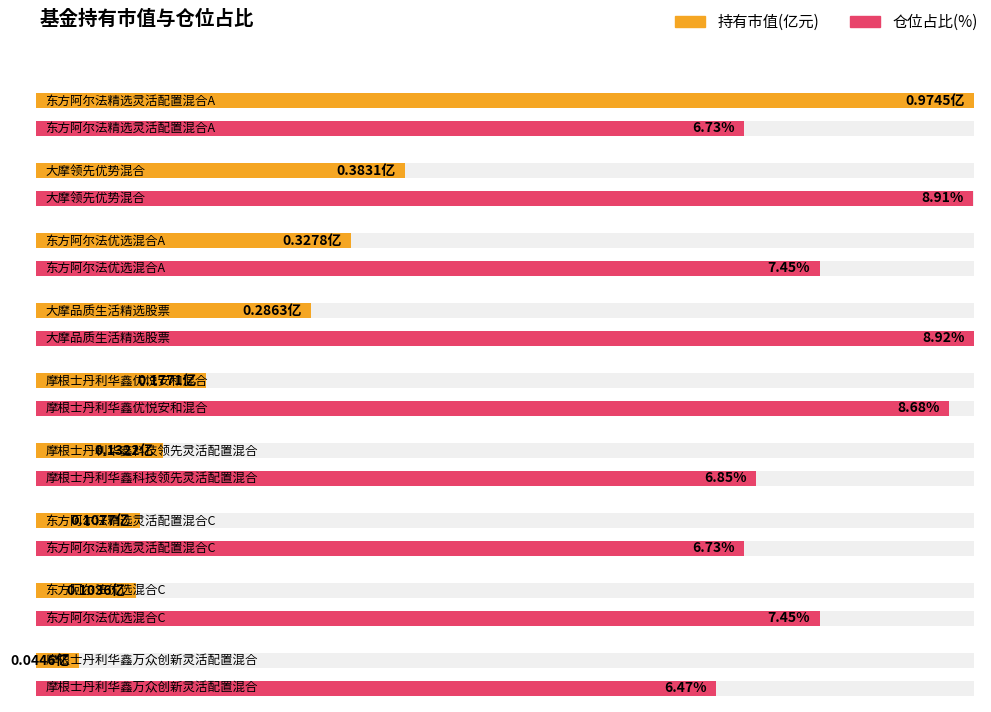

What value does the 仓位占比 series have at 摩根士丹利华鑫优悦安和混合?

8.7